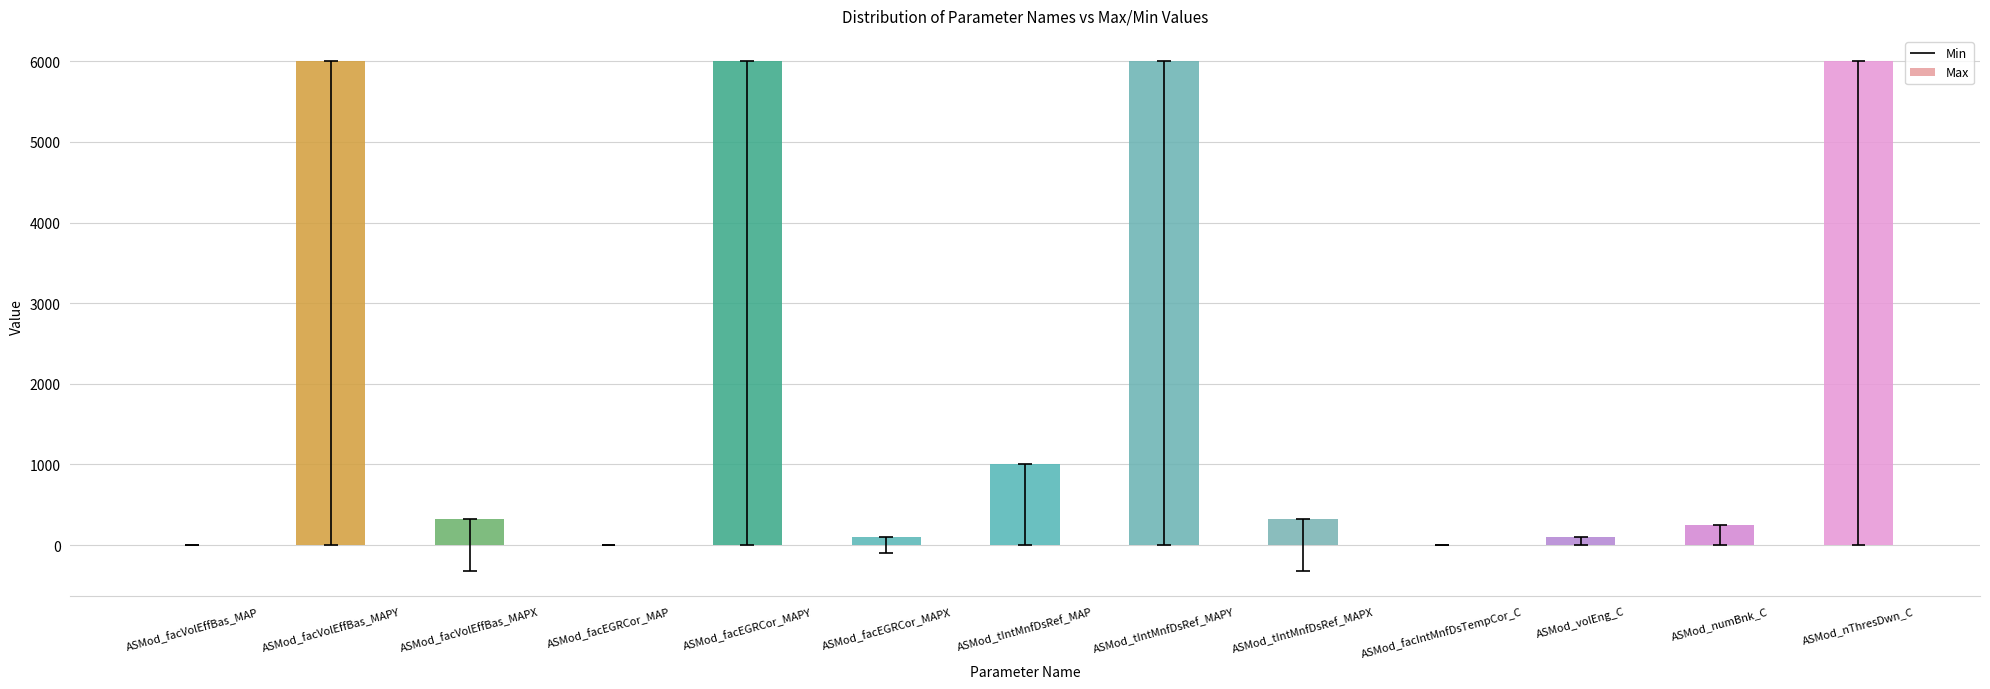

List the labels in order of Min value, largest first.

ASMod_facVolEffBas_MAPY, ASMod_facEGRCor_MAPY, ASMod_tIntMnfDsRef_MAP, ASMod_tIntMnfDsRef_MAPY, ASMod_volEng_C, ASMod_numBnk_C, ASMod_nThresDwn_C, ASMod_facVolEffBas_MAP, ASMod_facEGRCor_MAP, ASMod_facIntMnfDsTempCor_C, ASMod_facEGRCor_MAPX, ASMod_facVolEffBas_MAPX, ASMod_tIntMnfDsRef_MAPX